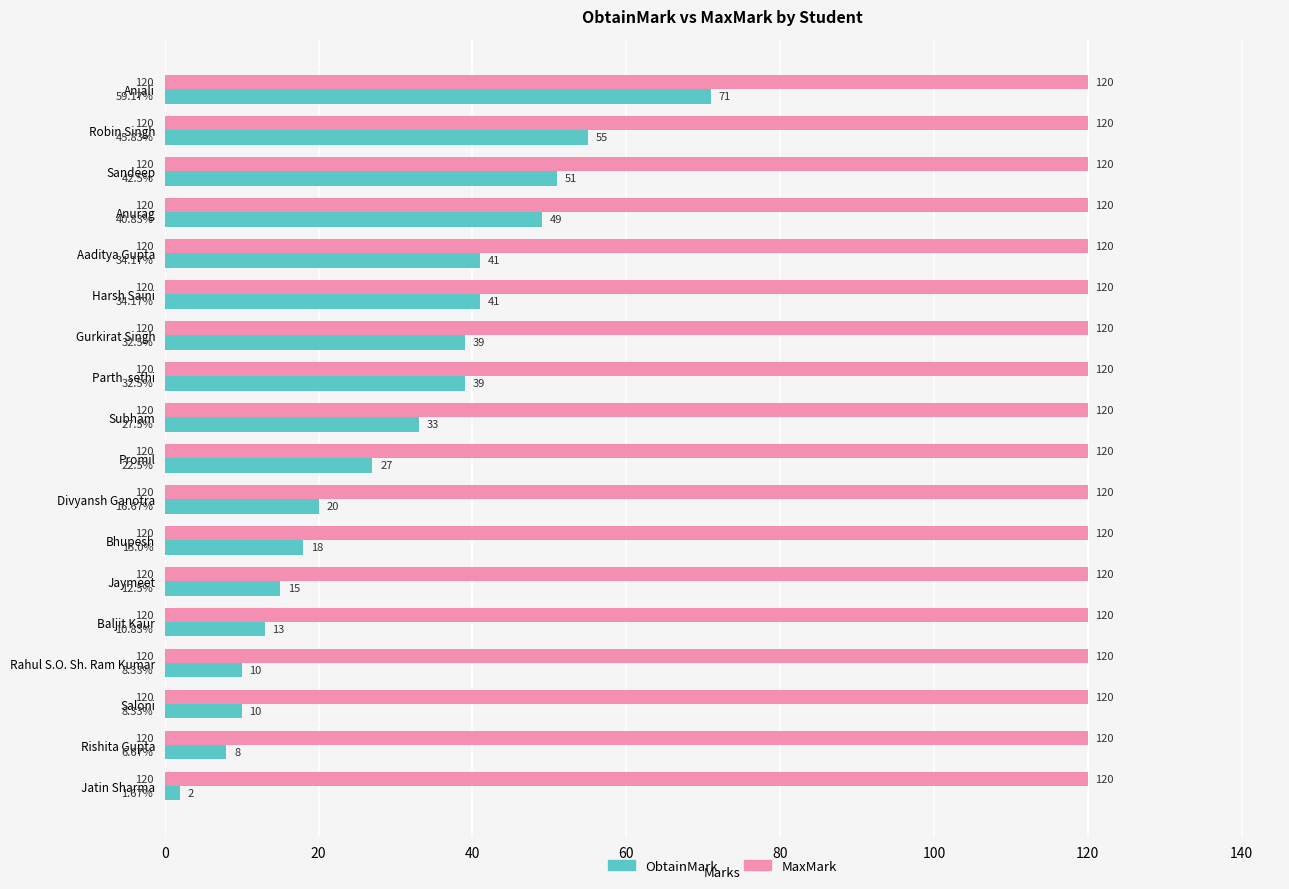

Which series has the widest spread of values?

ObtainMark